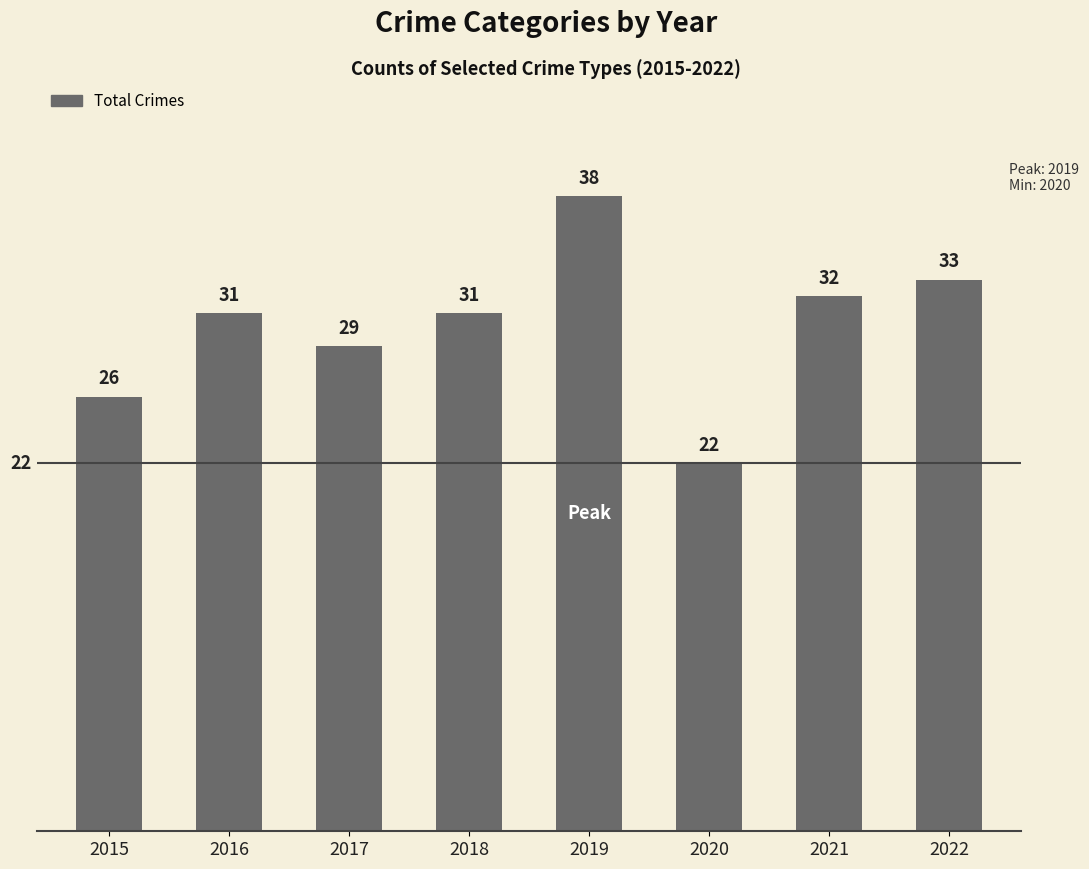

What value does the data have at 2019, to the nearest 5?

40